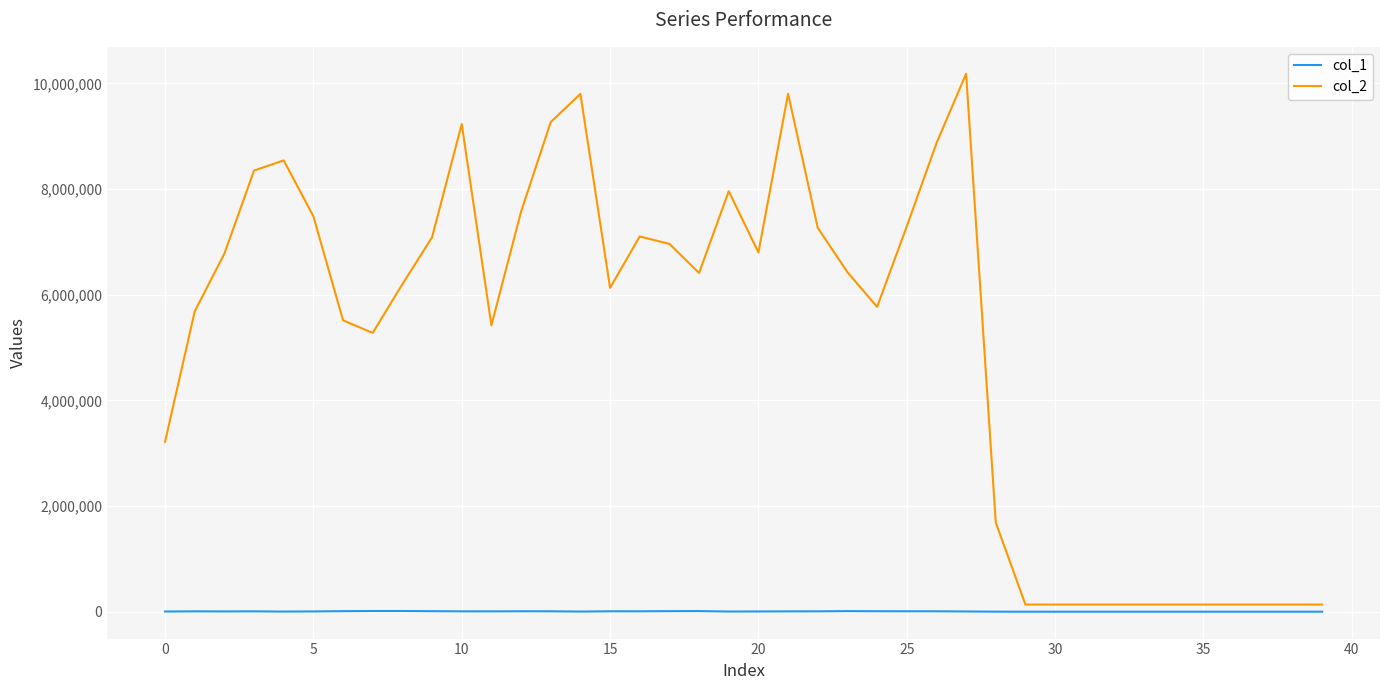

True or false: col_2 and col_1 intersect in this chart.

False